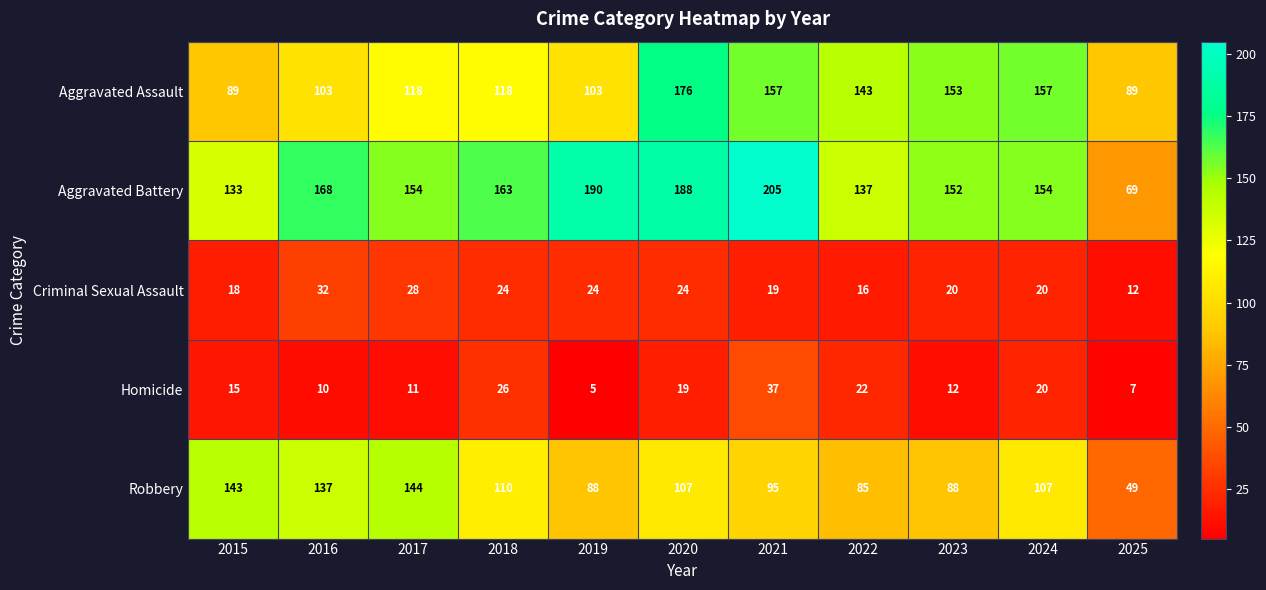

True or false: Aggravated Battery has a value of 205 at 2021.

True